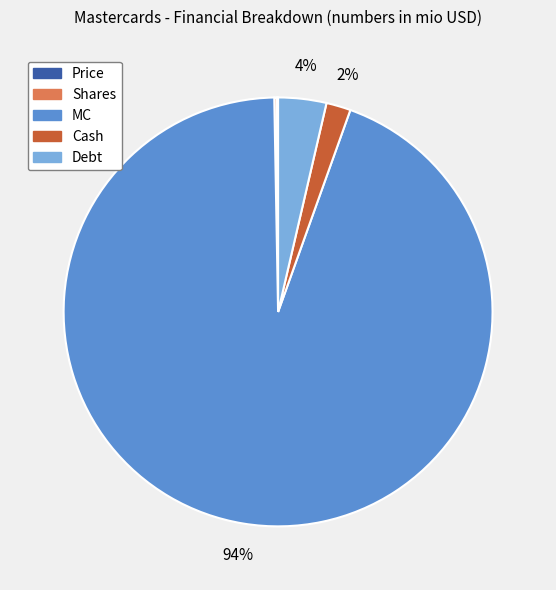

Which has a higher value, Cash or Debt?

Debt